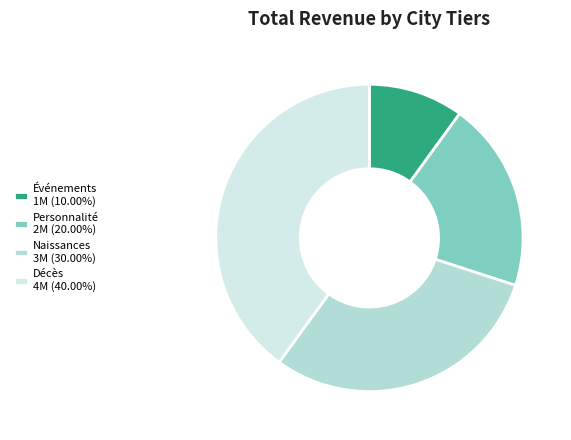

Is there any slice that represents more than half of the pie?

No